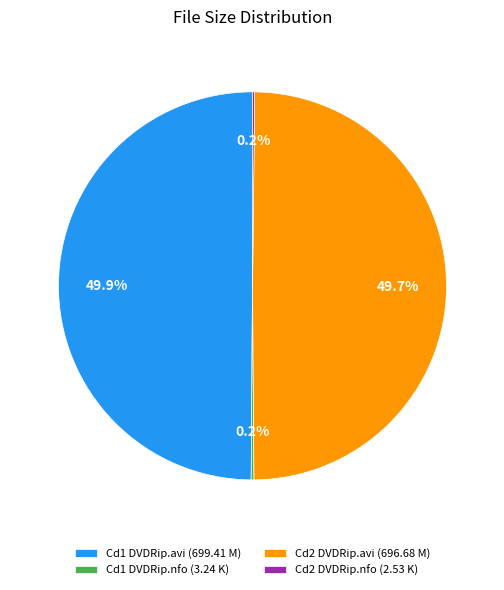

Does Cd2 DVDRip.avi (696.68 M) represent more than half of the total?

No